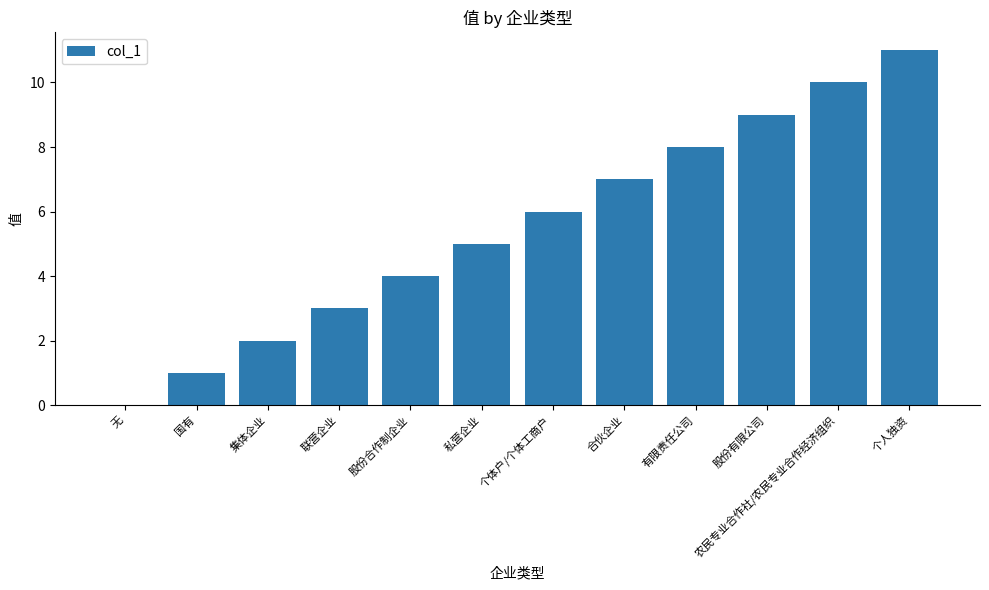

Are the bars horizontal?

No